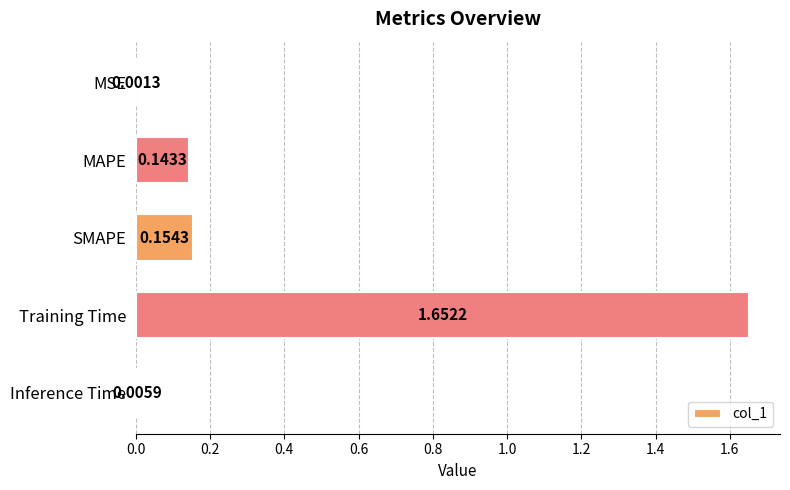

Which has a higher value, Inference Time or SMAPE?

SMAPE